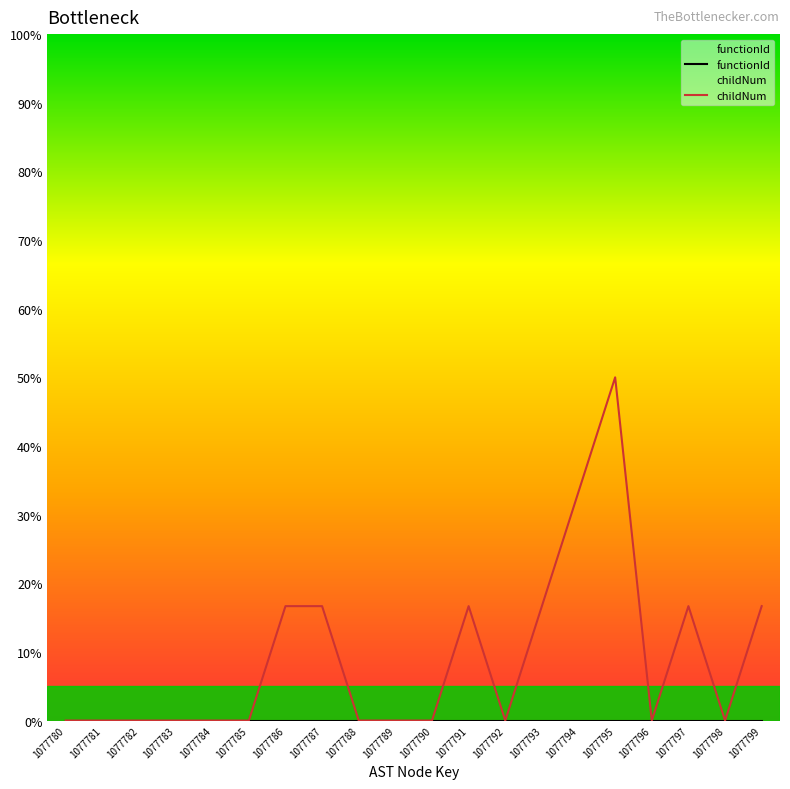

How many categories are shown in the chart?

20